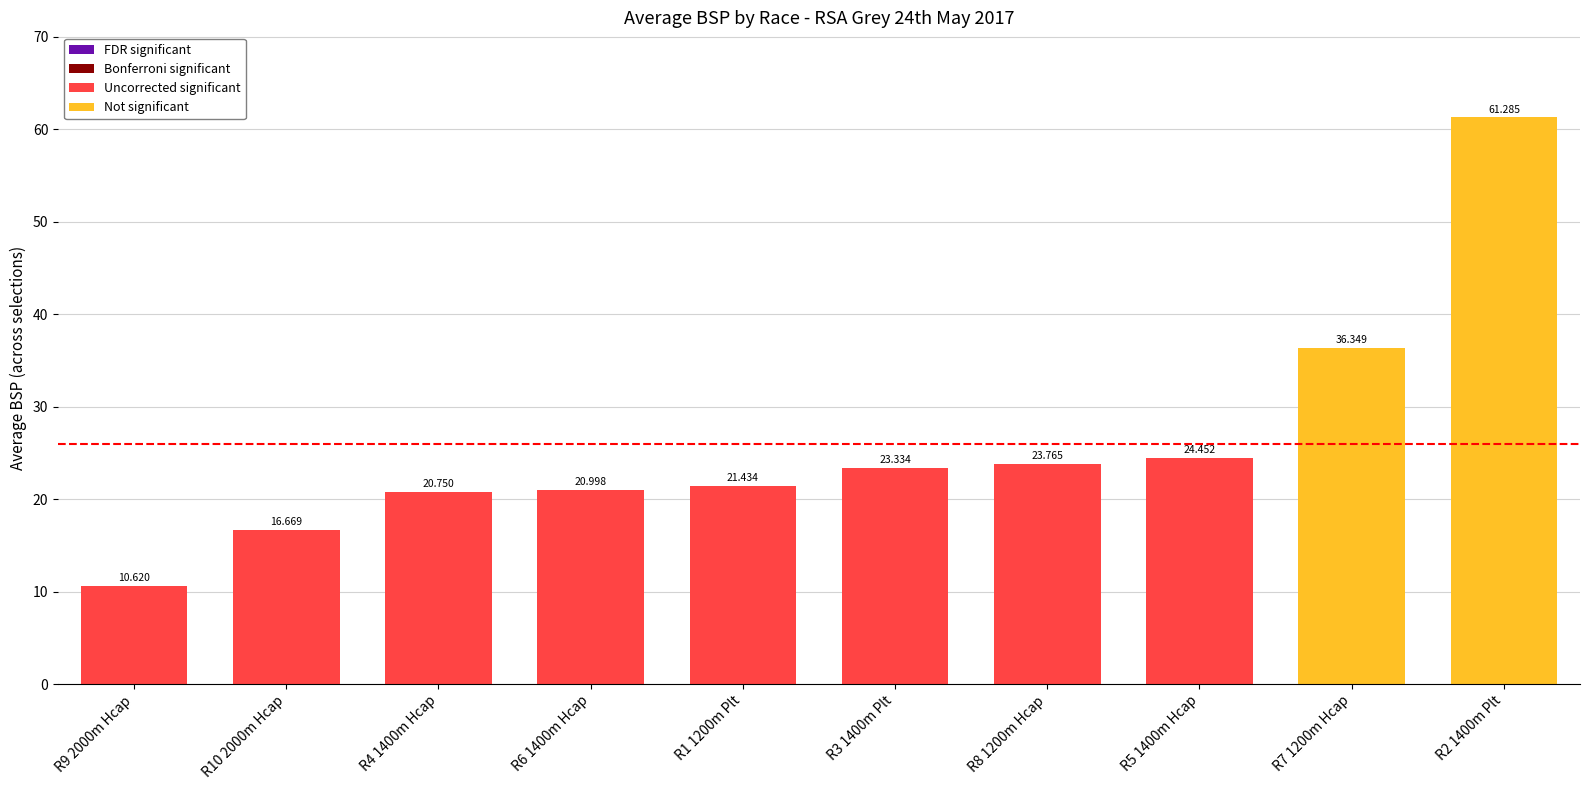

What is the average value?

26.0